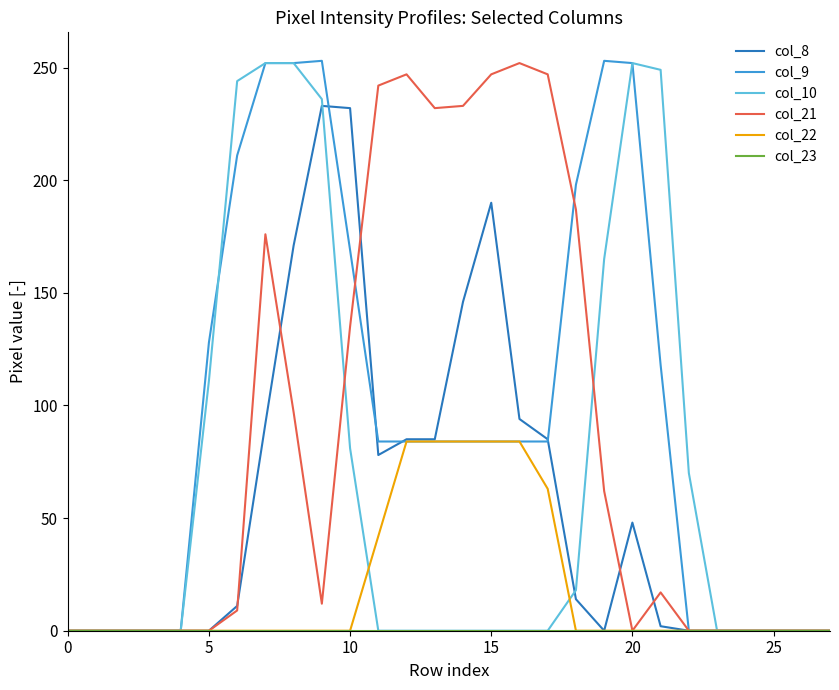

What is the difference between the maximum and minimum values in the col_10 series?

252